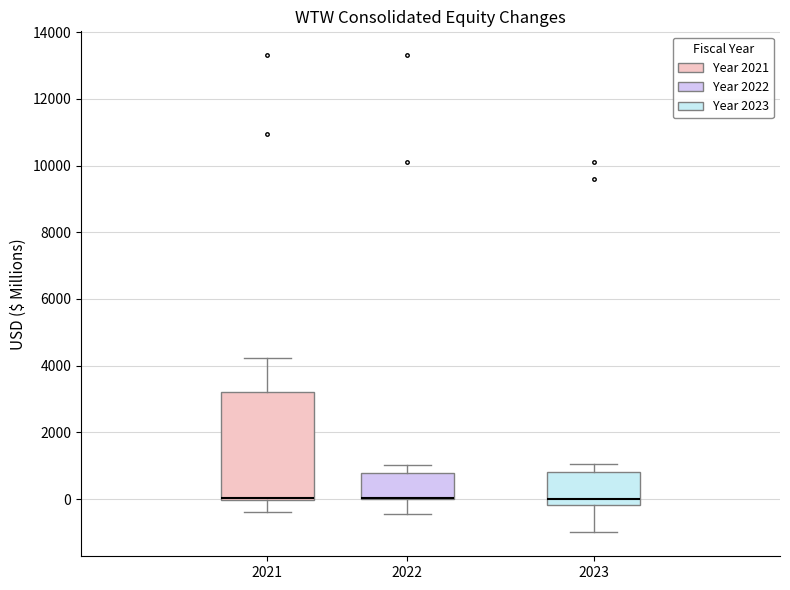

Reading left to right, read every box against the y-axis: the position of its median line, the range the box covers, and the ends of its whiskers. The values are not printed on the chart, so give them approximately, as read against the axis.

2021: median 0 (drawn on the box's lower edge), box 0 to 3200, whiskers -400 to 4200
2022: median 0 (drawn on the box's lower edge), box 0 to 800, whiskers -400 to 1000
2023: median 0, box -200 to 800, whiskers -1000 to 1000